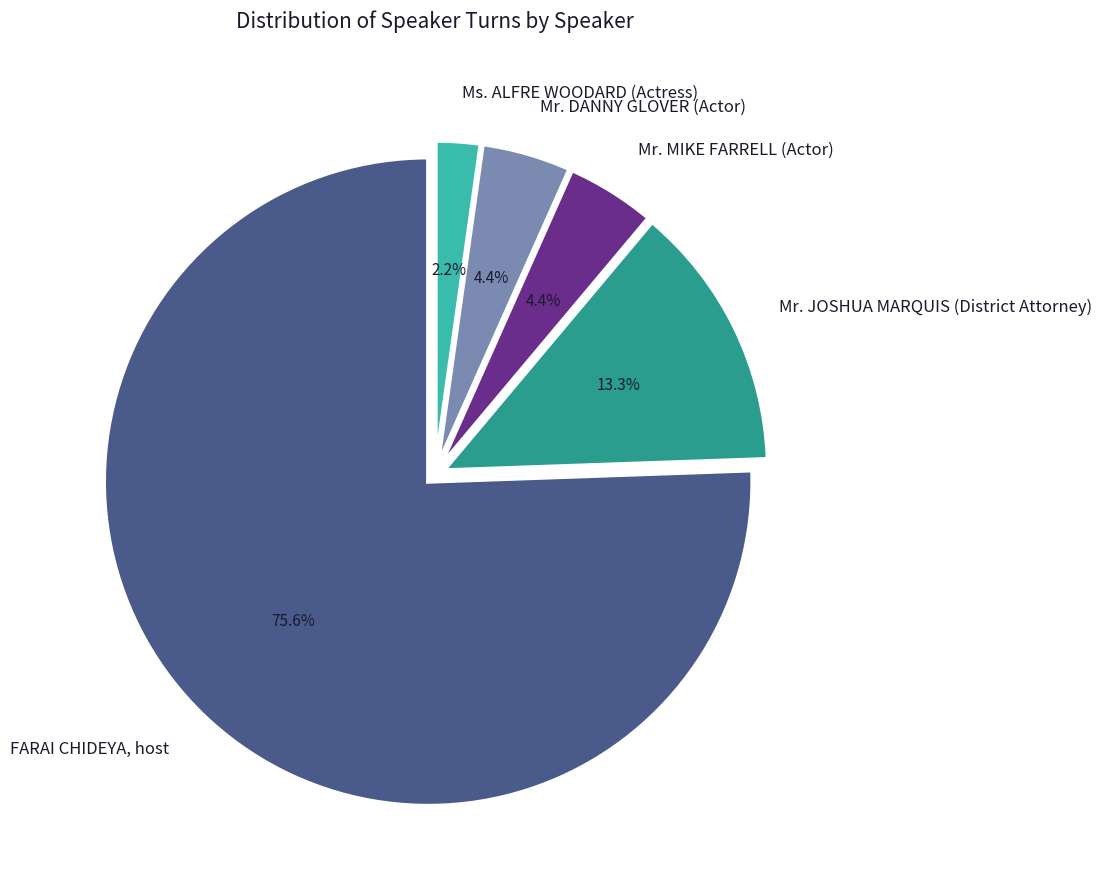

Which category accounts for the majority?

FARAI CHIDEYA, host